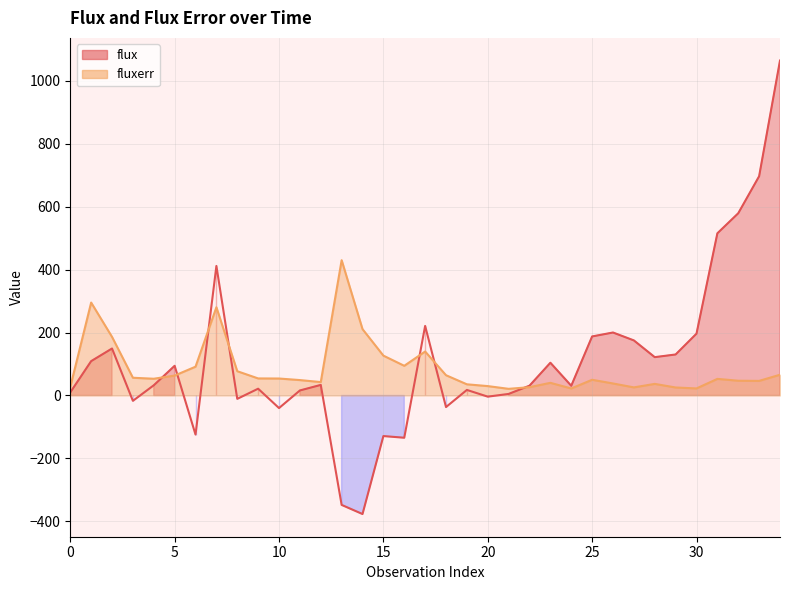

What is the average value of the flux_line series?

112.3